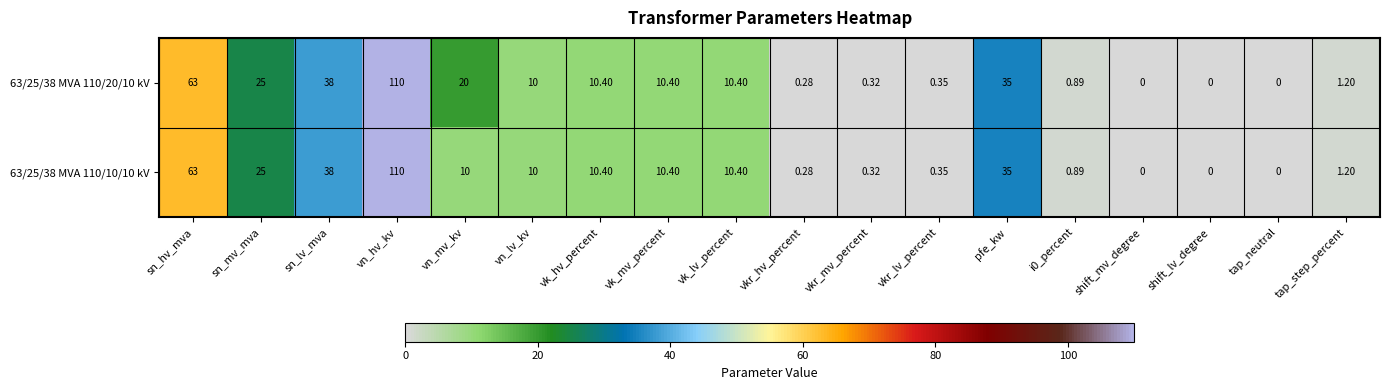

Where is 63/25/38 MVA 110/20/10 kV nearest to the value 55?

sn_hv_mva